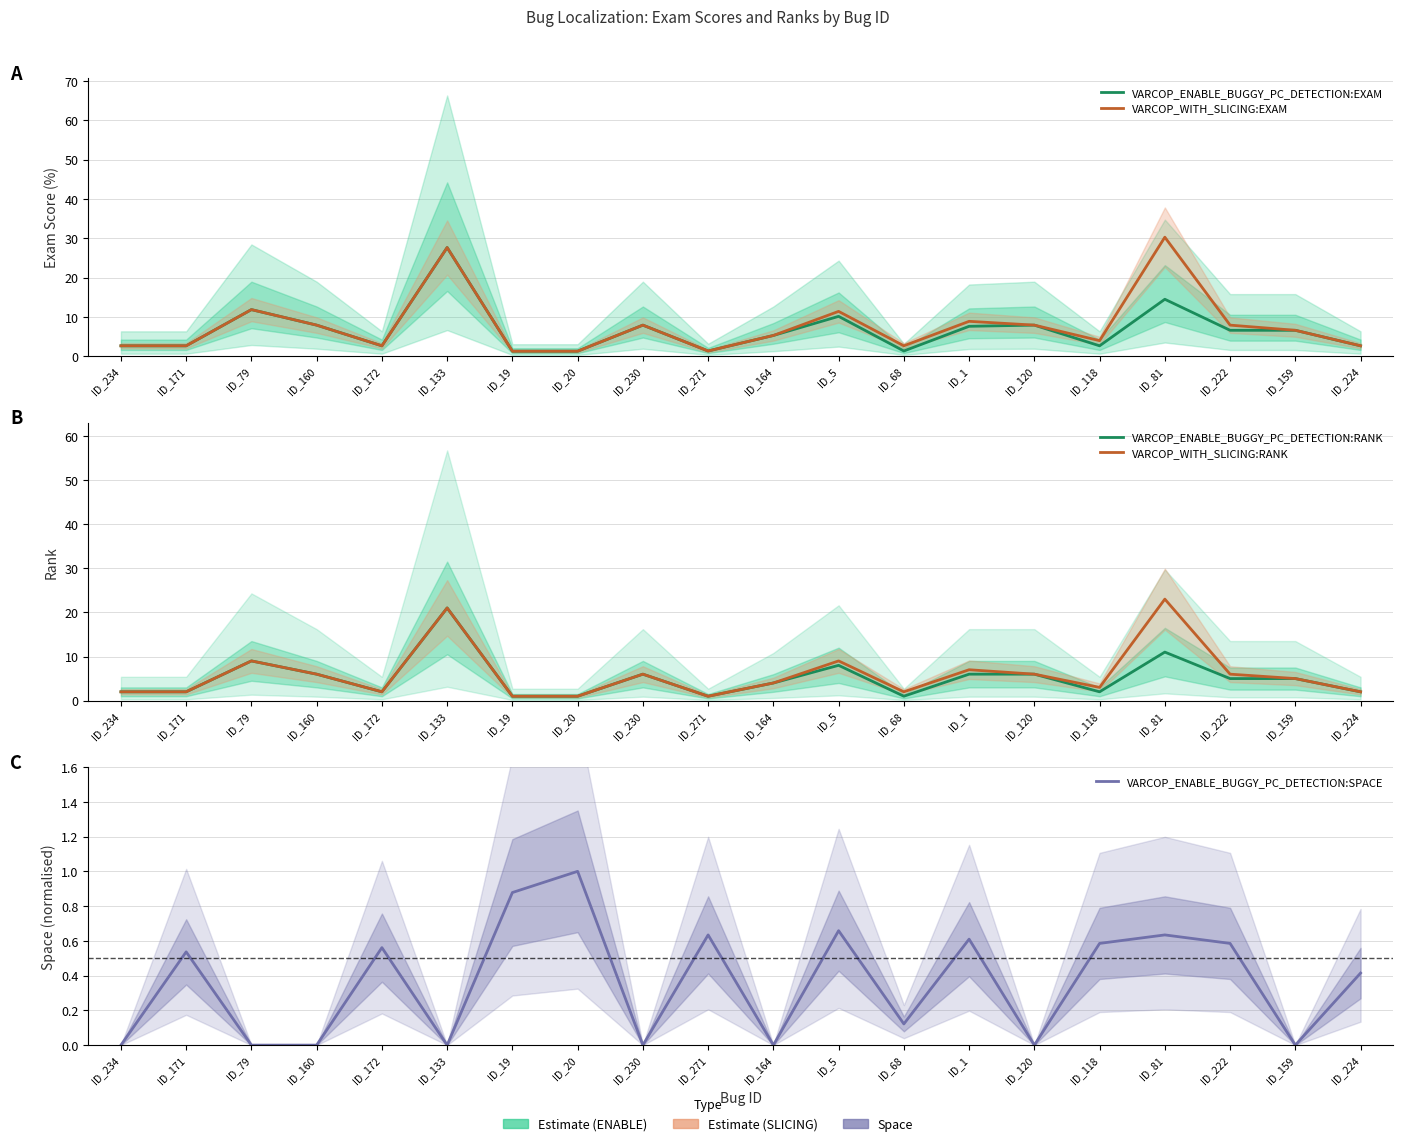

Which label corresponds to the largest value in the chart?

ID_81